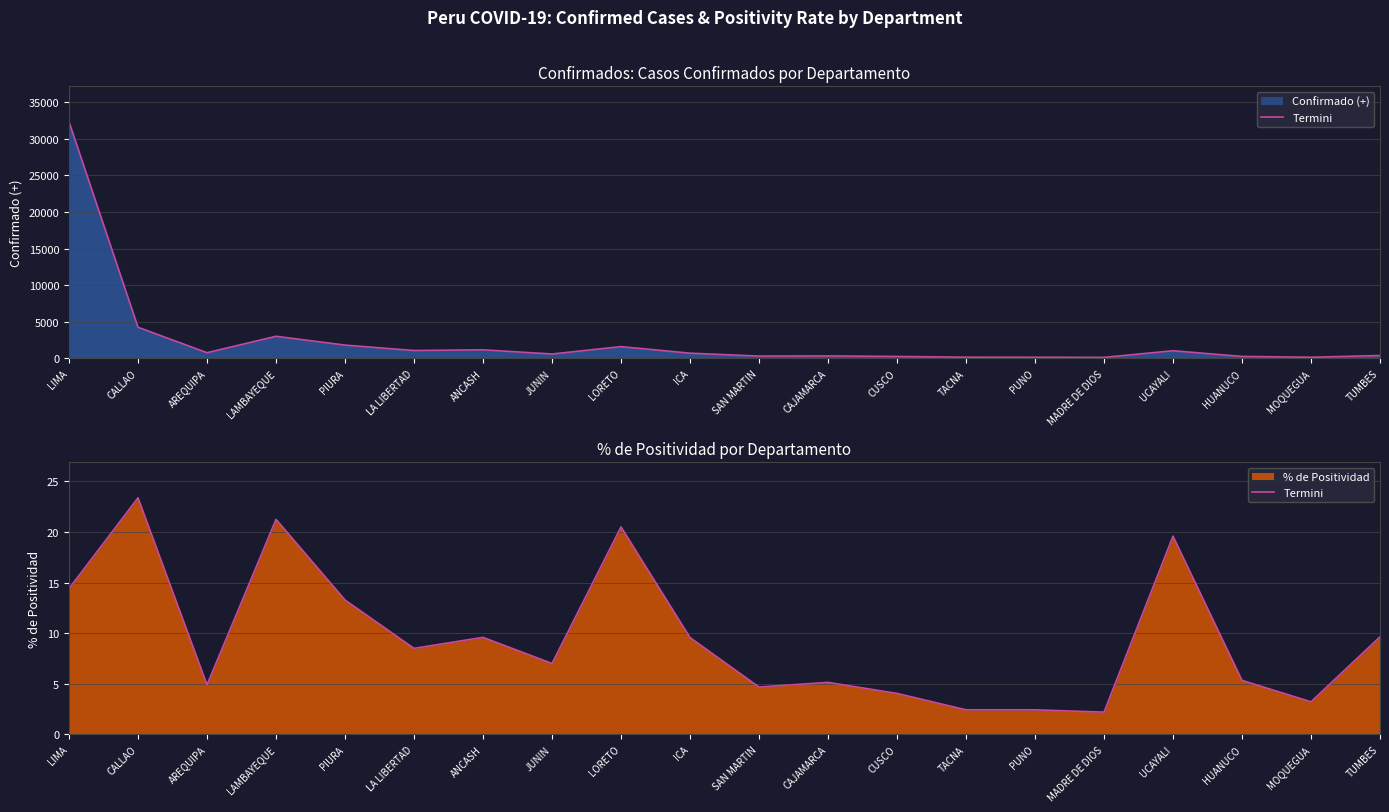

List the labels in order of value, largest first.

CALLAO, LAMBAYEQUE, LORETO, UCAYALI, LIMA, PIURA, TUMBES, ANCASH, ICA, LA LIBERTAD, JUNIN, HUANUCO, CAJAMARCA, AREQUIPA, SAN MARTIN, CUSCO, MOQUEGUA, TACNA, PUNO, MADRE DE DIOS